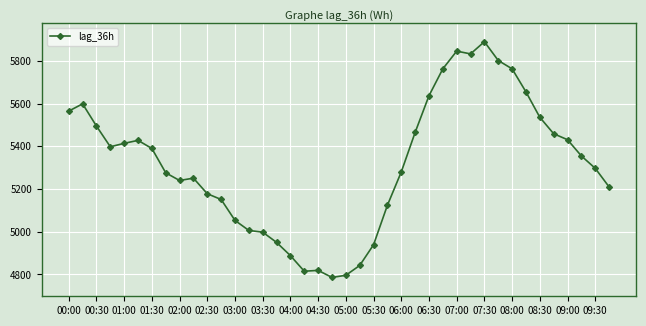

What is the value of the 29th point from the left?

5846